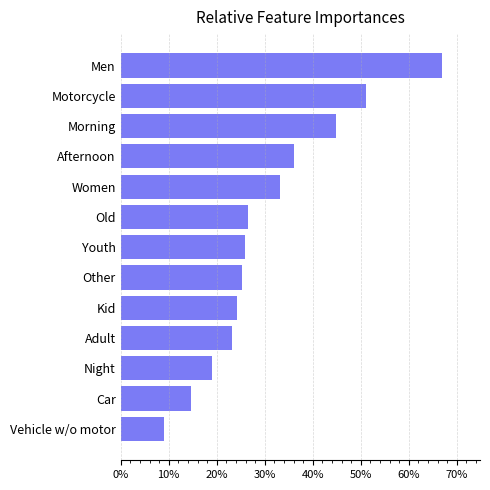

What is the sum of the values at Afternoon and Men?

102.8